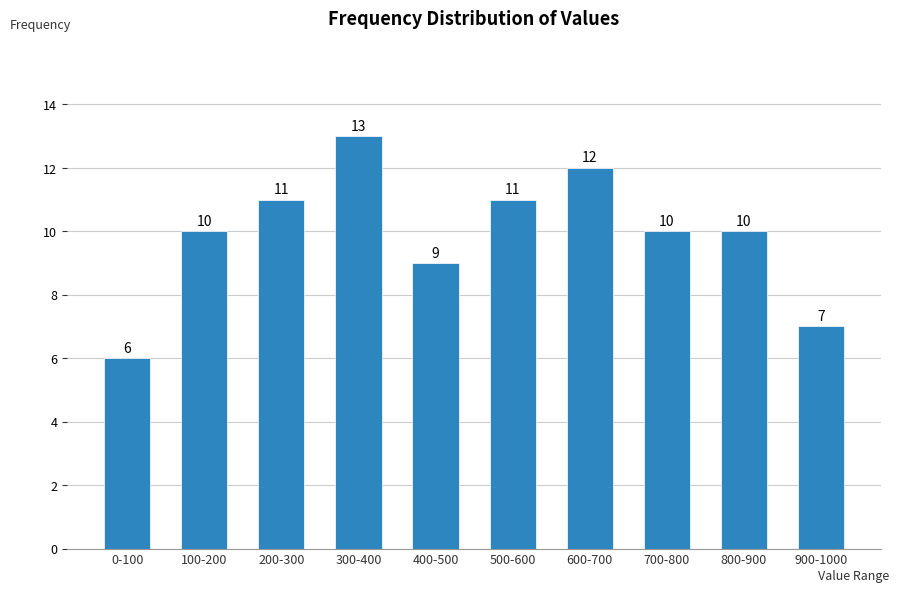

Reading right to left, extract all data points from this chart.

900-1000=7	800-900=10	700-800=10	600-700=12	500-600=11	400-500=9	300-400=13	200-300=11	100-200=10	0-100=6